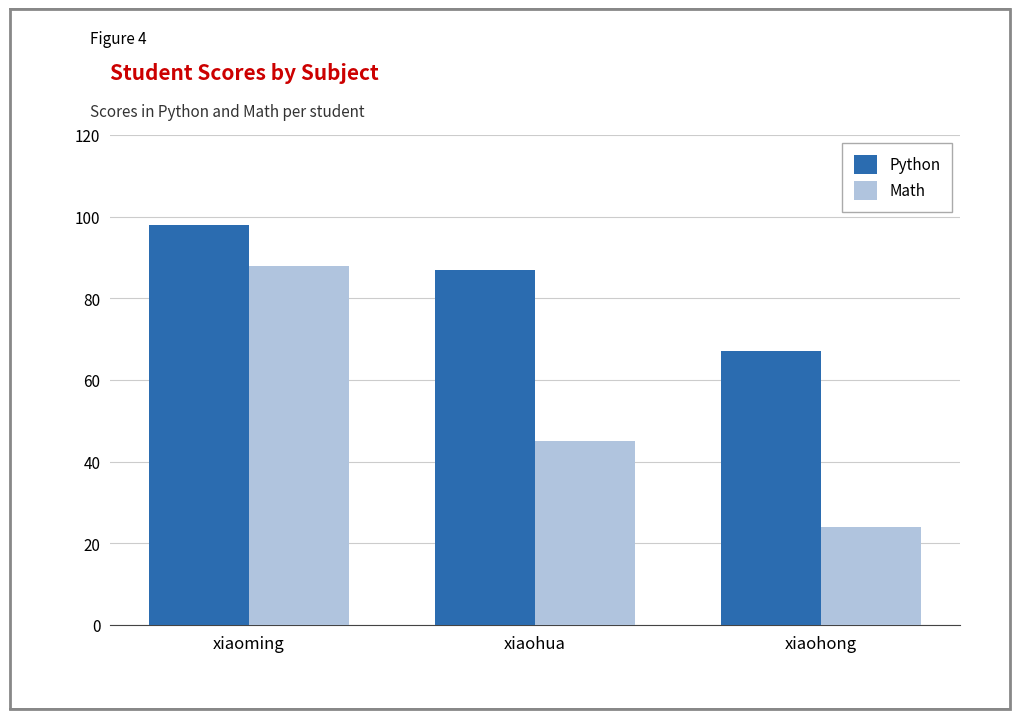

How many bars are there in each group?

2